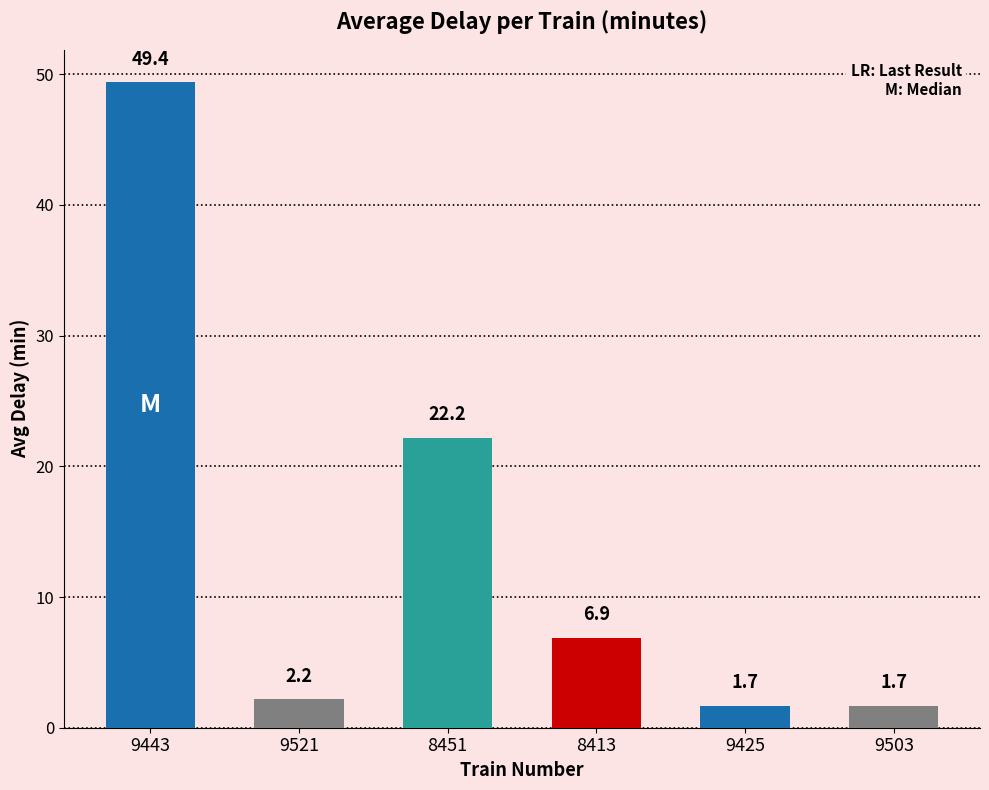

How many bars are there in total?

6